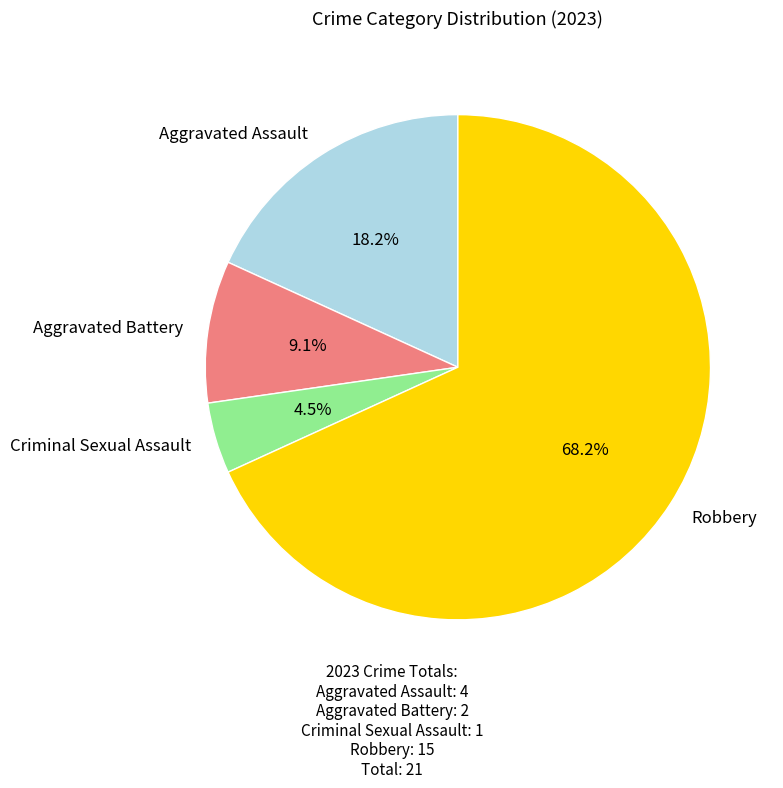

Between Criminal Sexual Assault and Aggravated Assault, which is larger?

Aggravated Assault